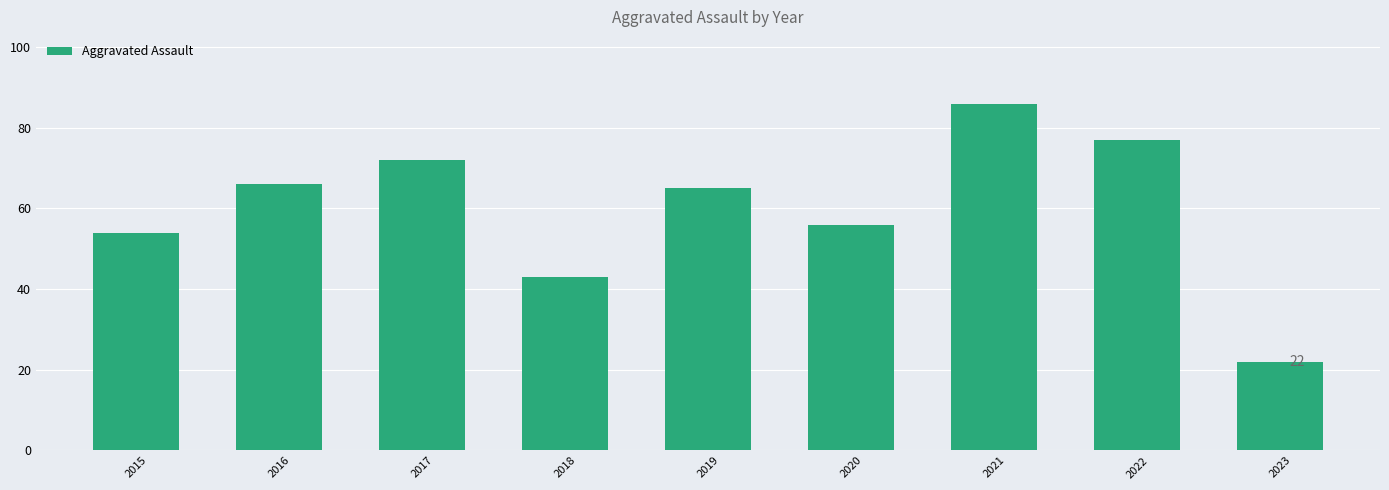

Approximately how many times larger is the value at 2021 compared to 2020?

1.5